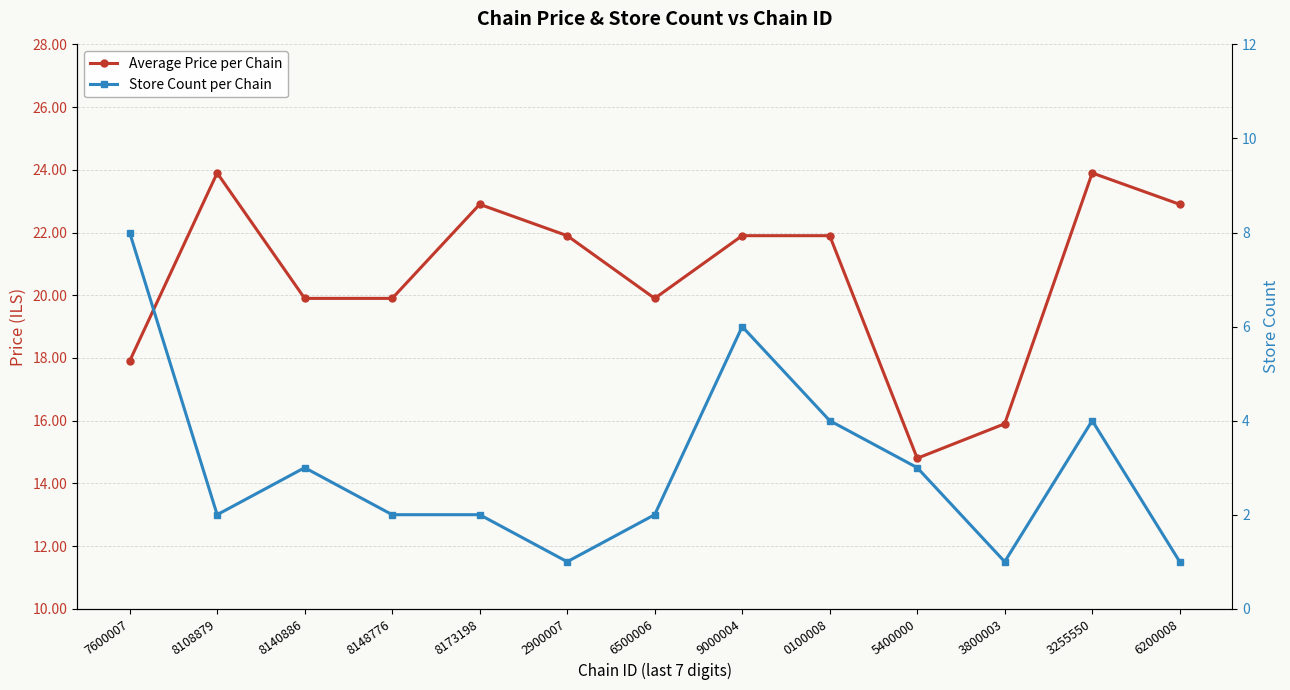

At 3255550, list the series in order from largest to smallest.

Average Price per Chain, Store Count per Chain